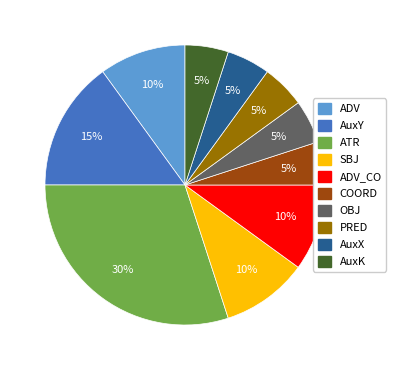

Is there any slice that represents more than half of the pie?

No